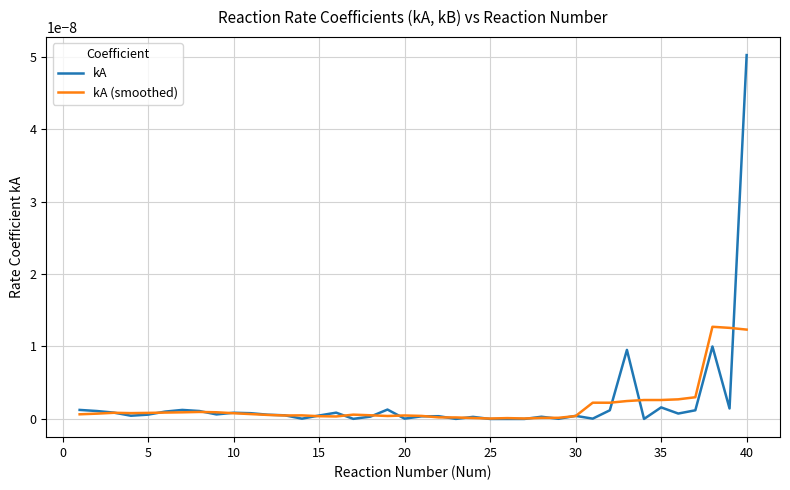

Which series has the largest range (max minus min)?

kA